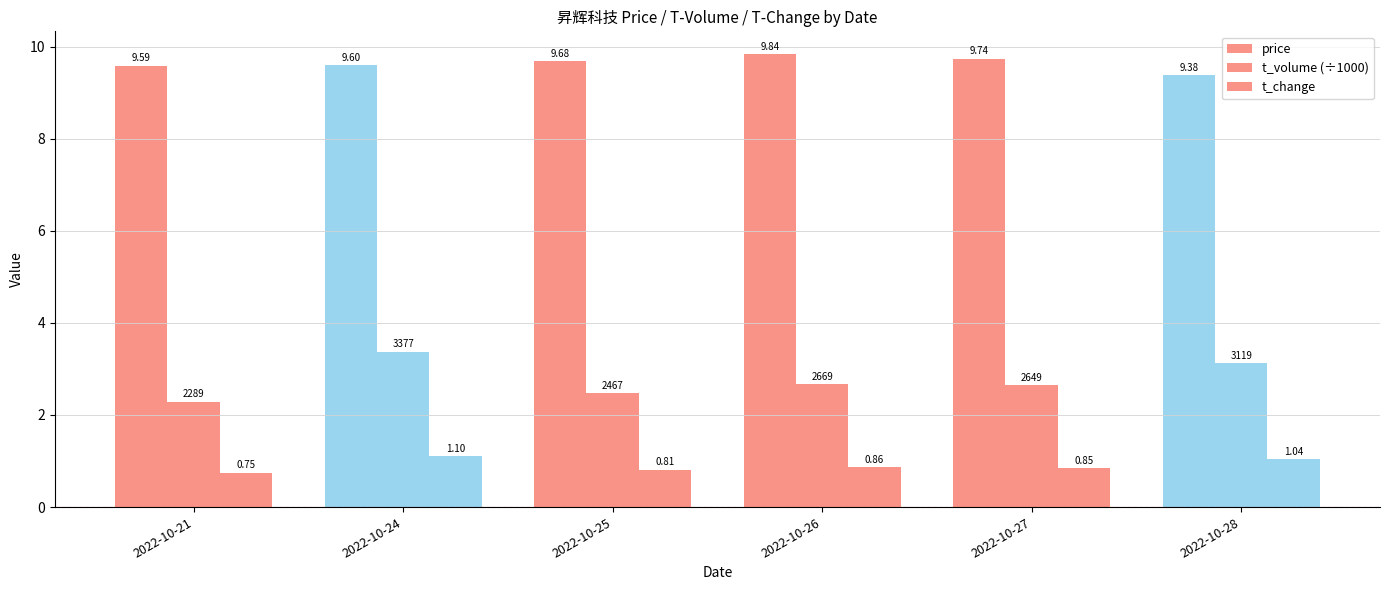

How many categories are shown in the chart?

6